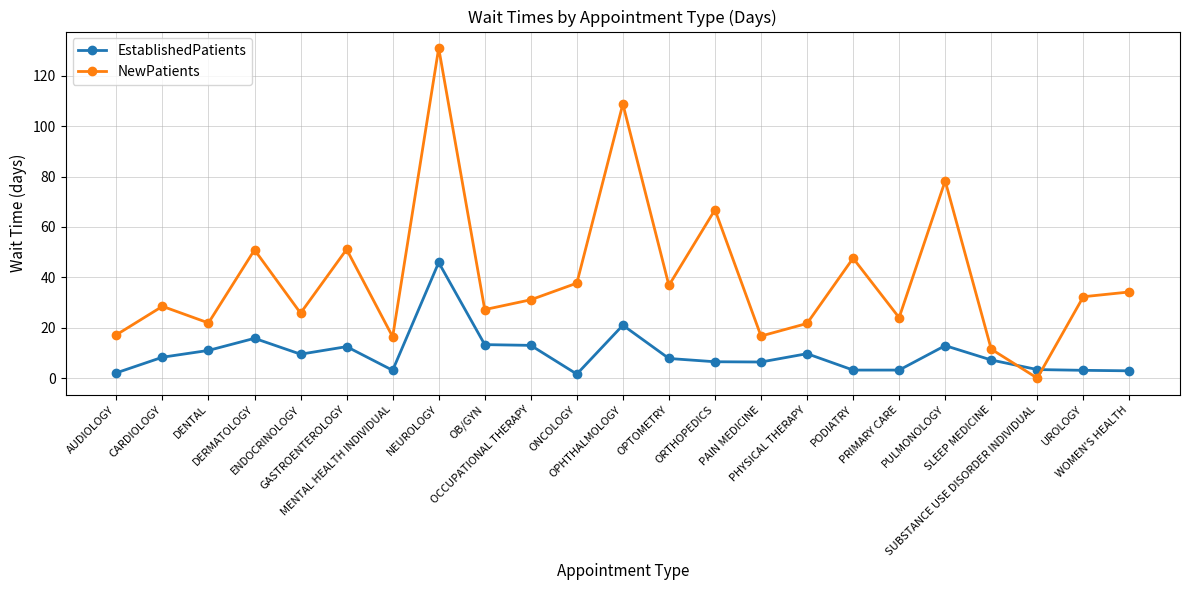

How many times do EstablishedPatients and NewPatients cross each other?

2